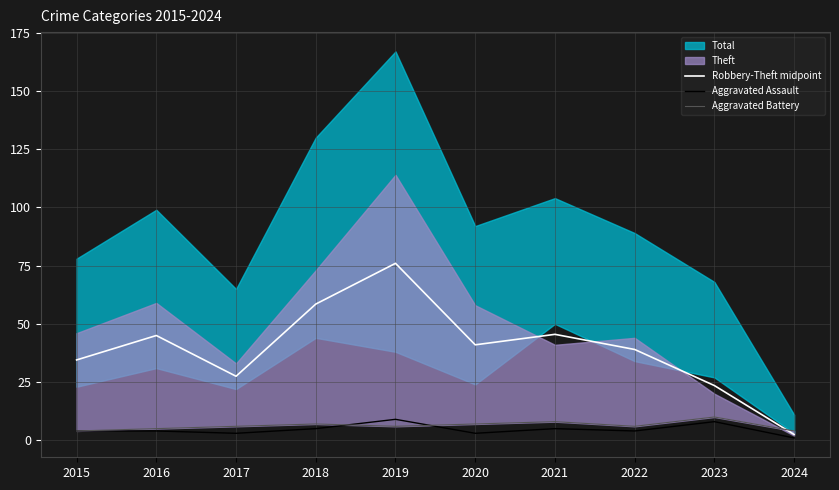

At which label does Robbery-Theft midpoint reach its peak?

2019